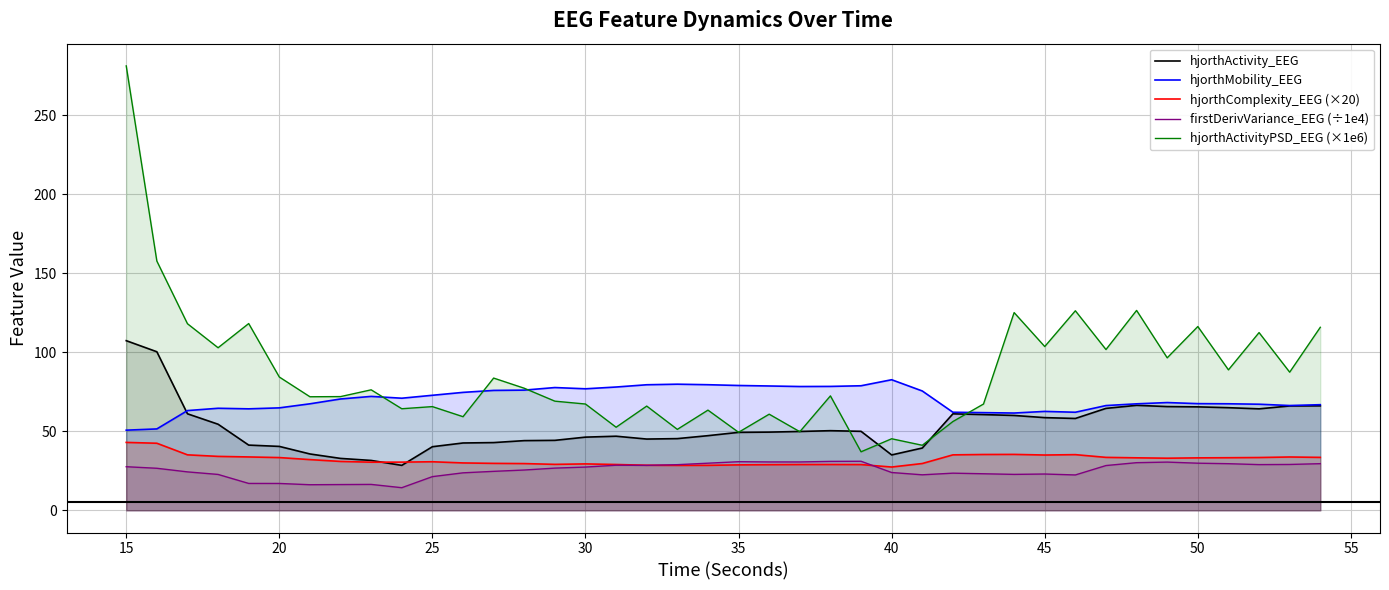

What is the difference between the second highest and second lowest values in the hjorthActivityPSD_EEG (×1e6) series?

116.6